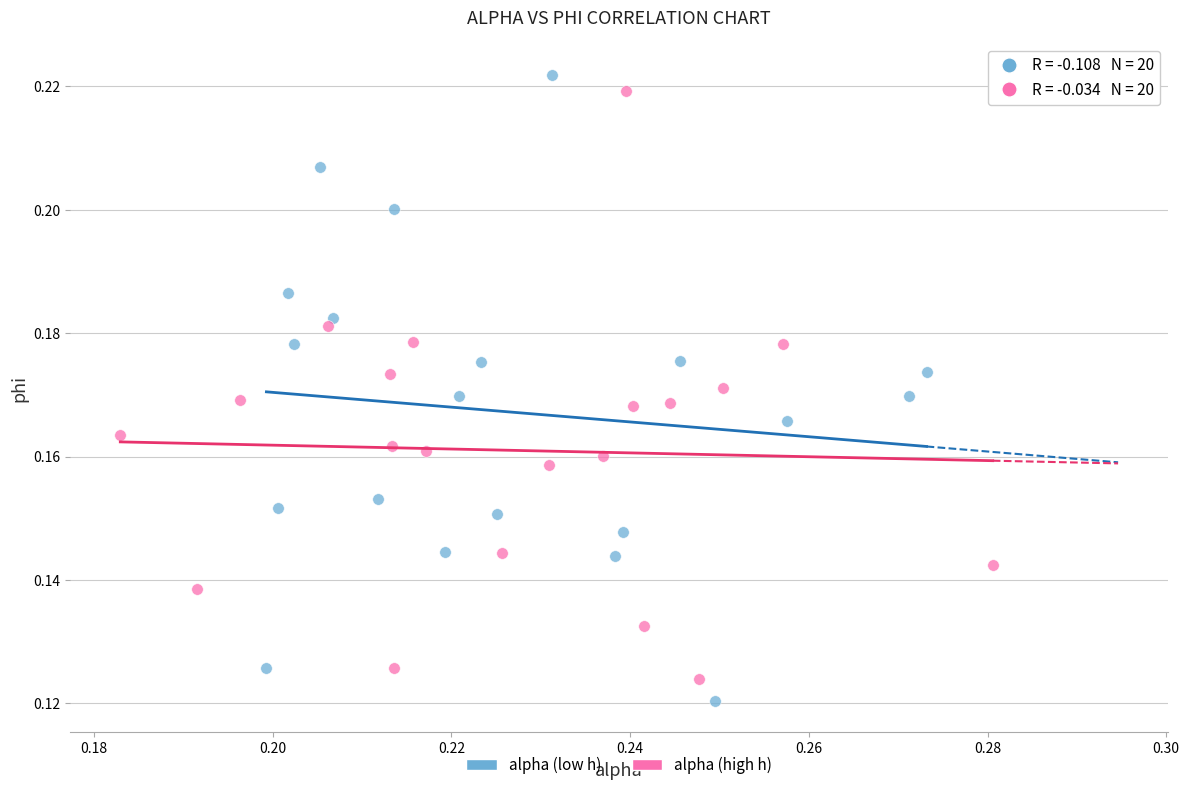

Which series has the widest spread of Y values?

alpha (low h)